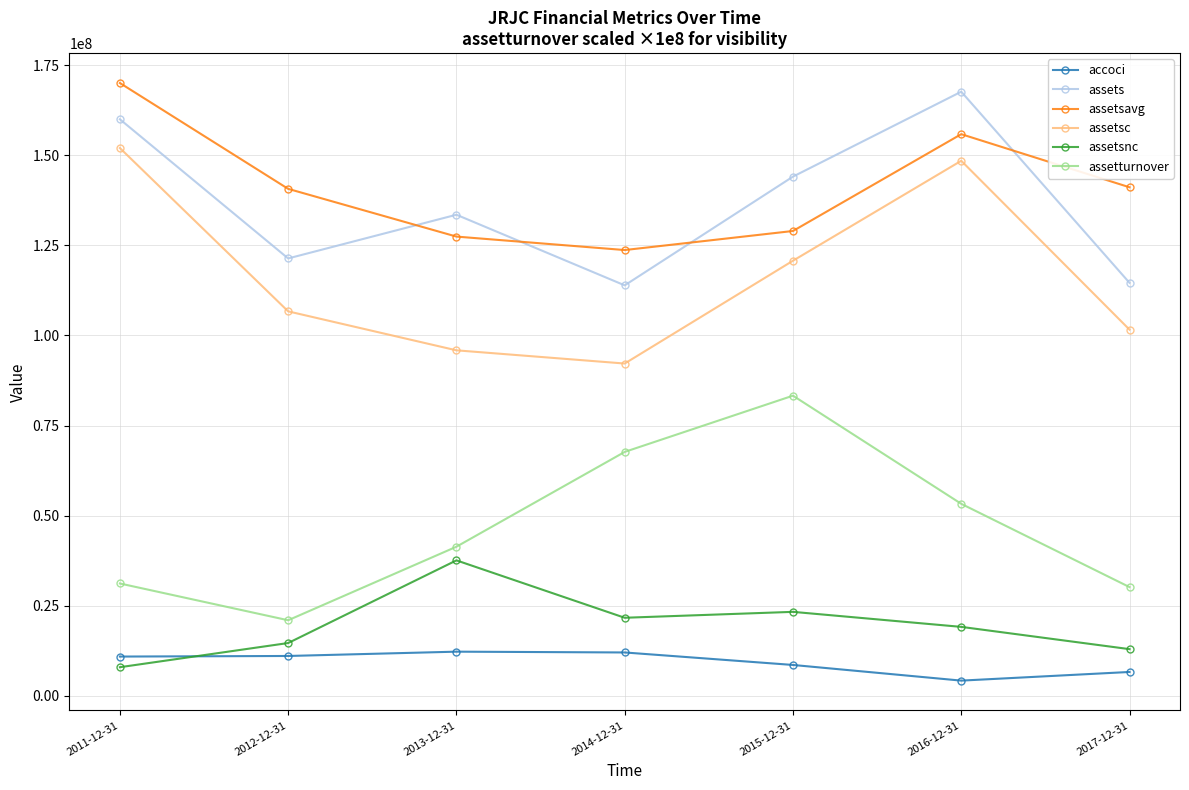

What is the label of the 3rd point from the right?

2015-12-31